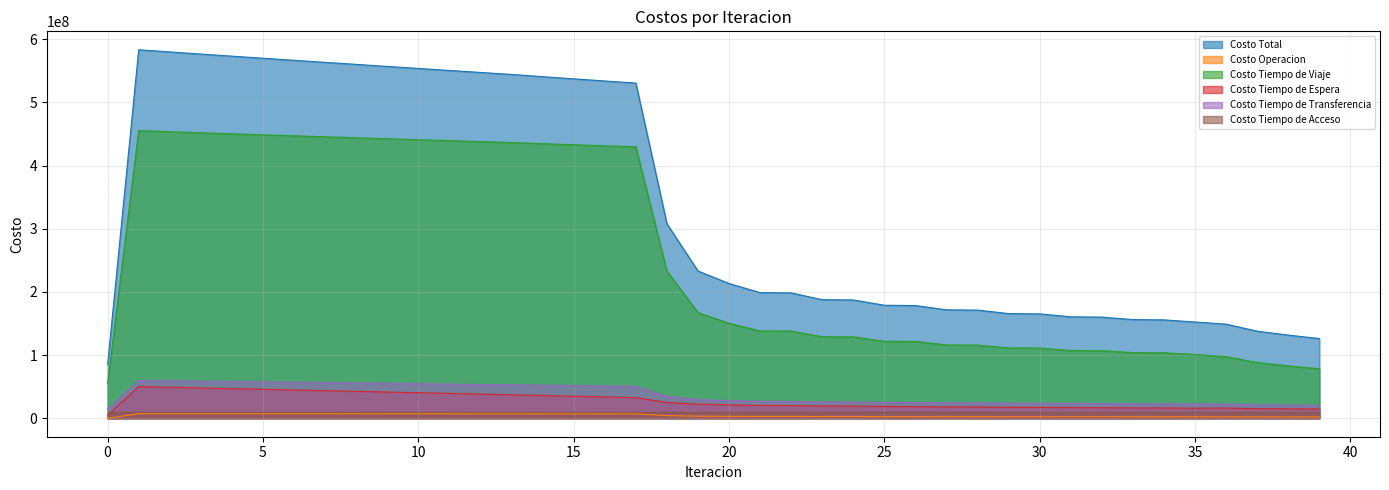

Count the number of data series in this chart.

6